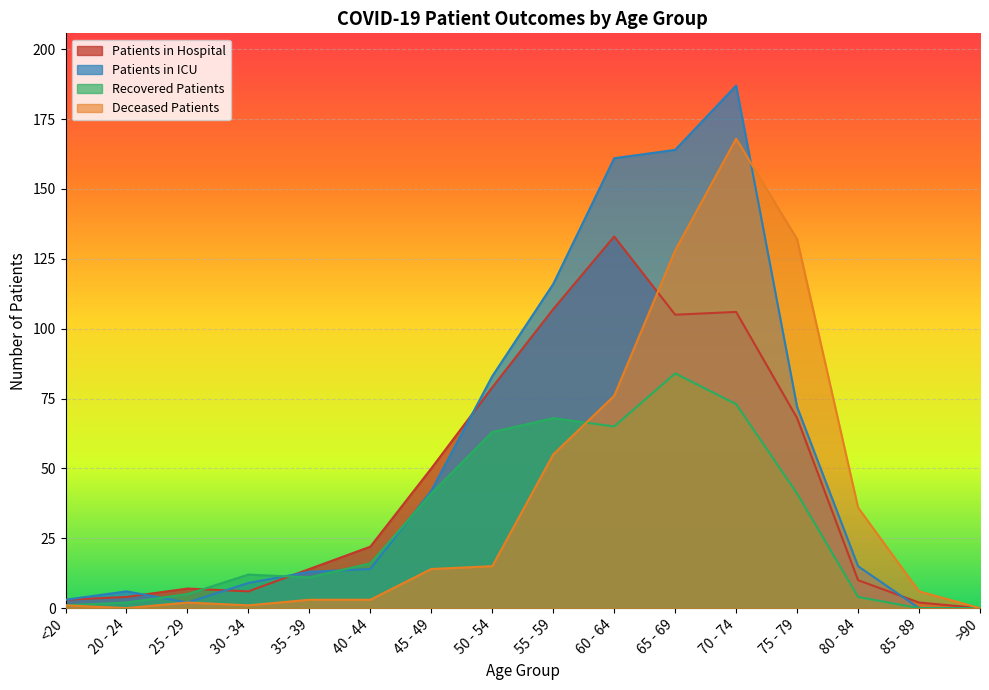

Is it true that deceased_patients equals 2 at 30 - 34?

False